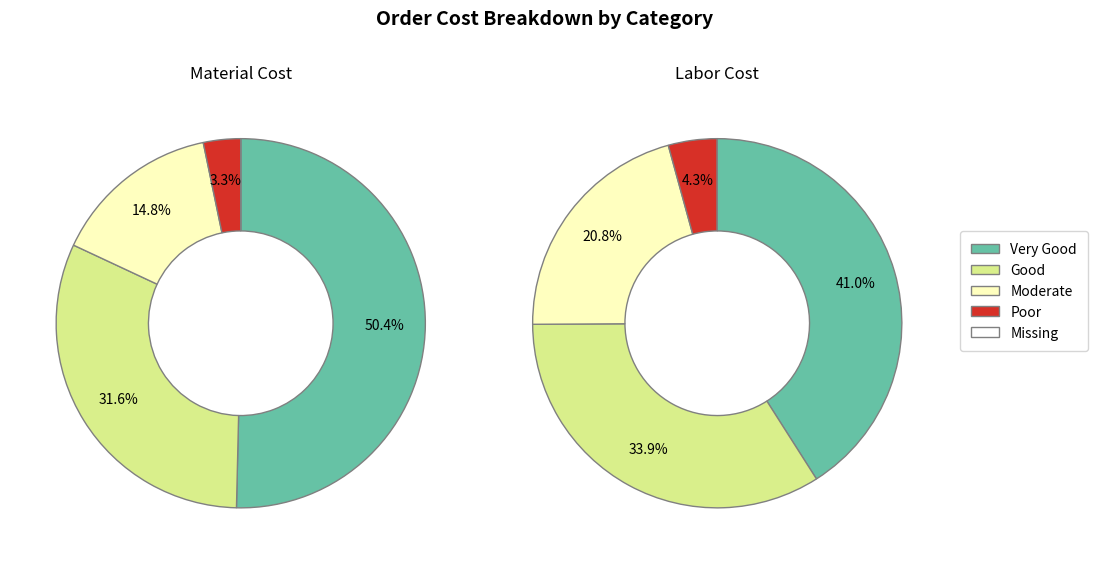

Rank the series by their average value, from highest to lowest.

MaterialCost, LaborCost